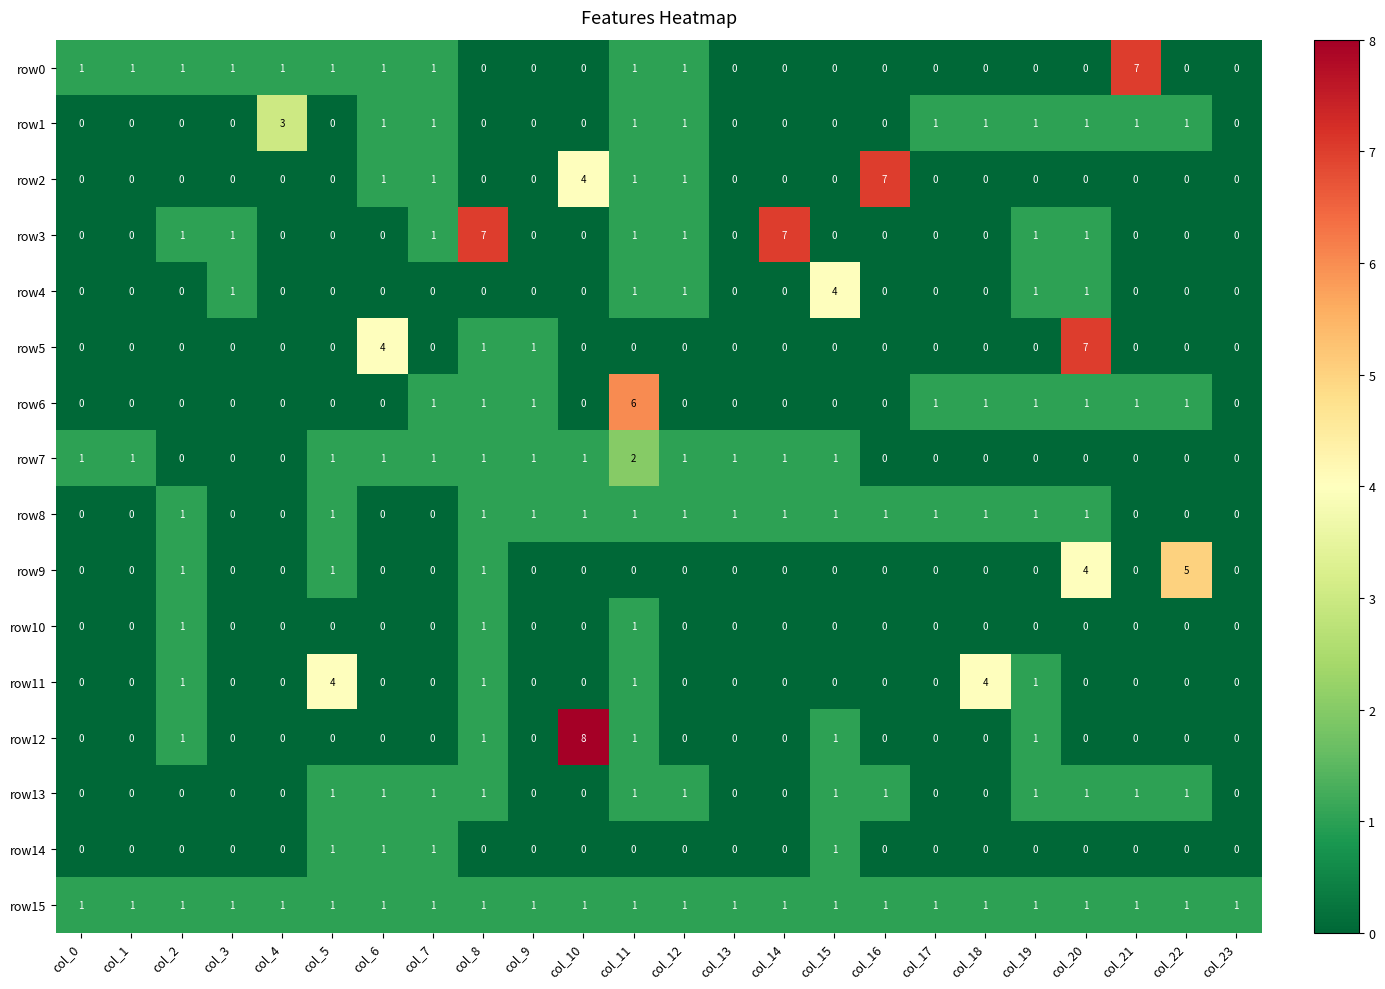

How many row14 values are between 0 and 1?

24